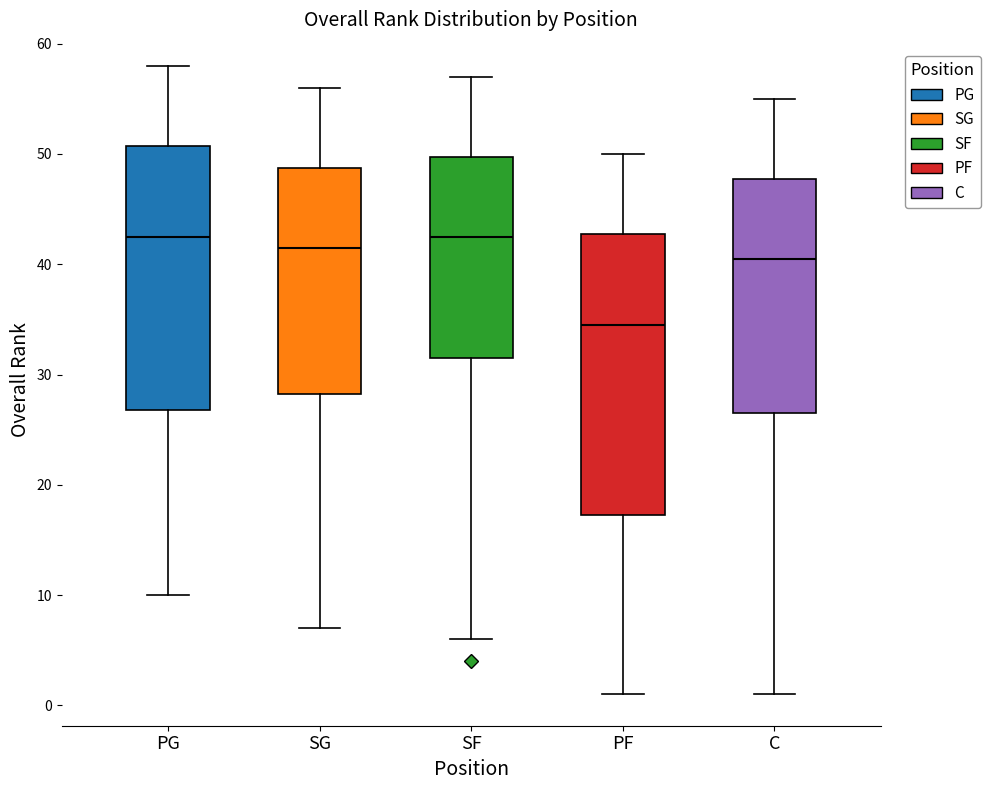

Where does the lower whisker of the box for PG end on the y-axis? The values are not printed on the chart, so give them approximately, as read against the axis.

10